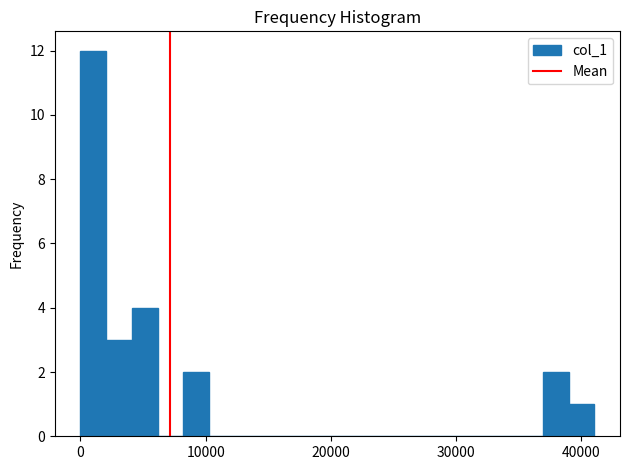

Around what value on the x-axis is the tallest bar? Give the approximate position of its centre, as read against the axis.

1000